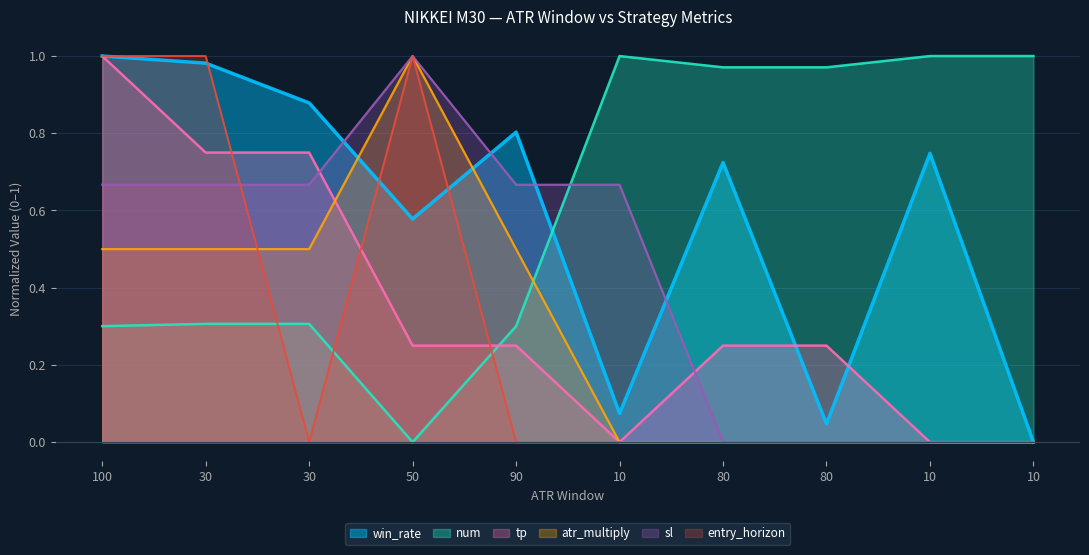

Does the chart display data point markers on the line(s)?

No